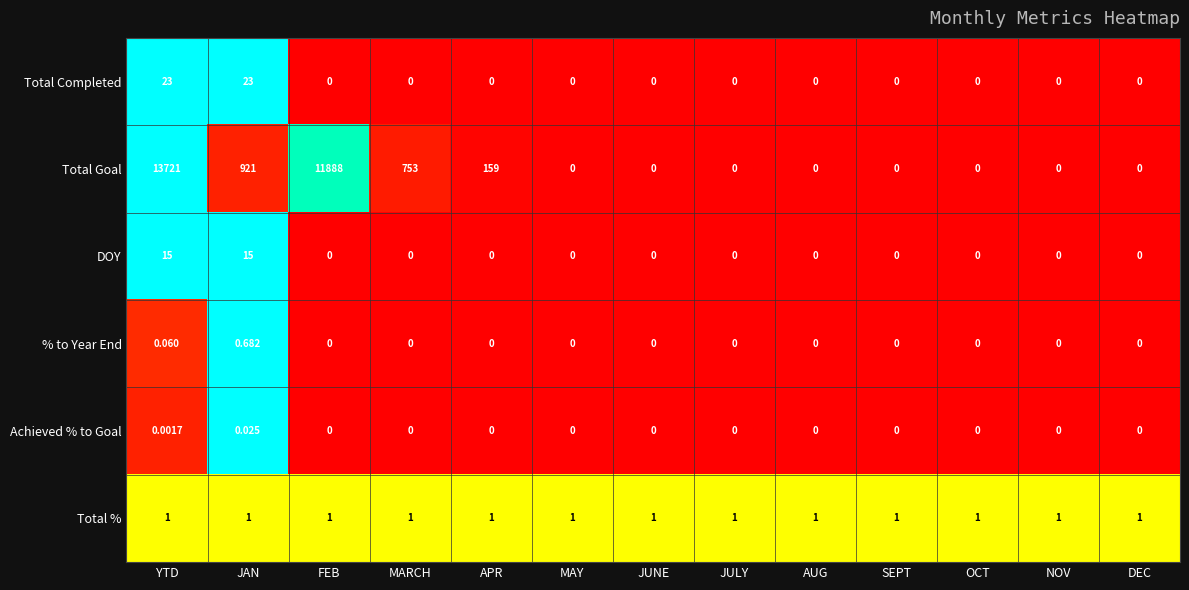

Which series has the widest spread of values?

Total Goal